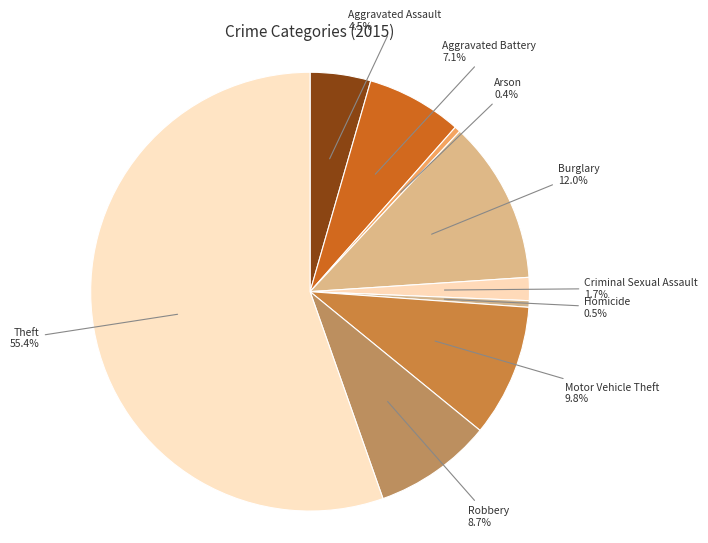

How much of the chart is everything except Motor Vehicle Theft?

90.2%